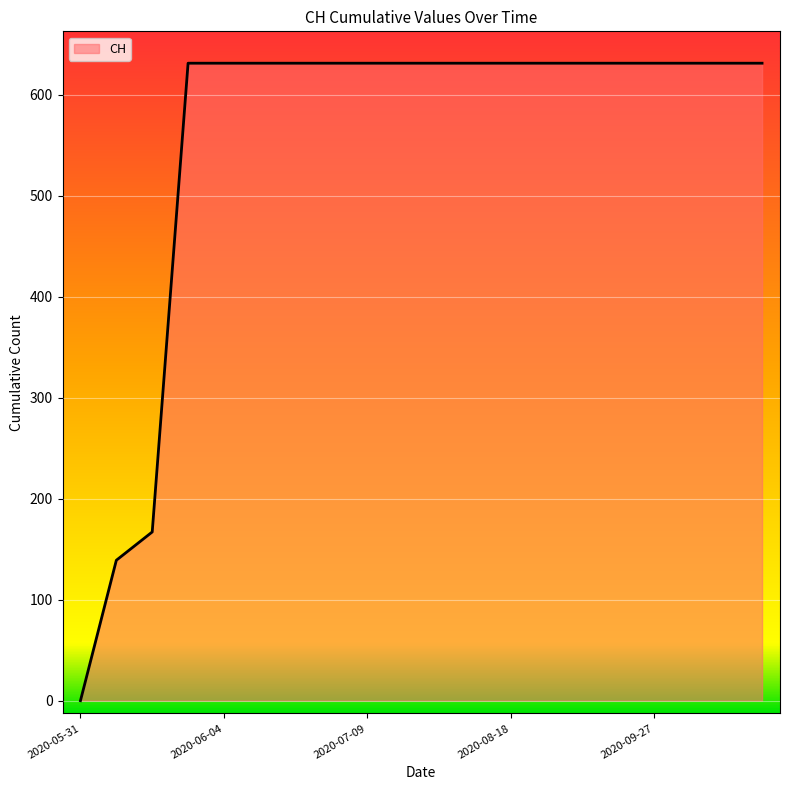

How many lines are shown in the chart?

1